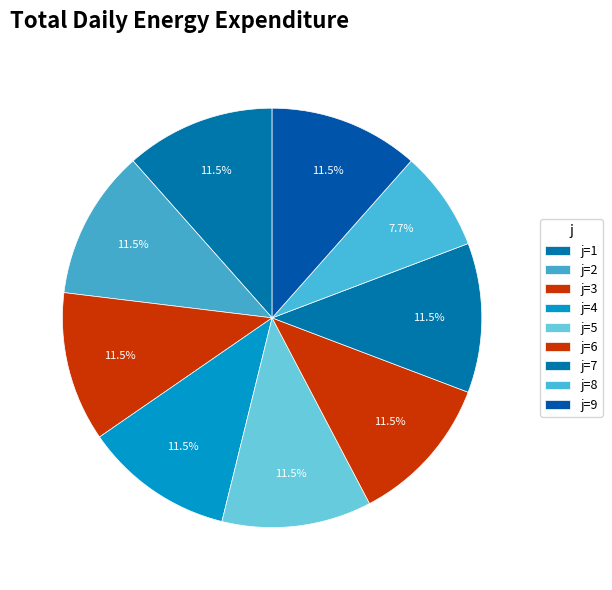

Count the number of slices in the pie.

9